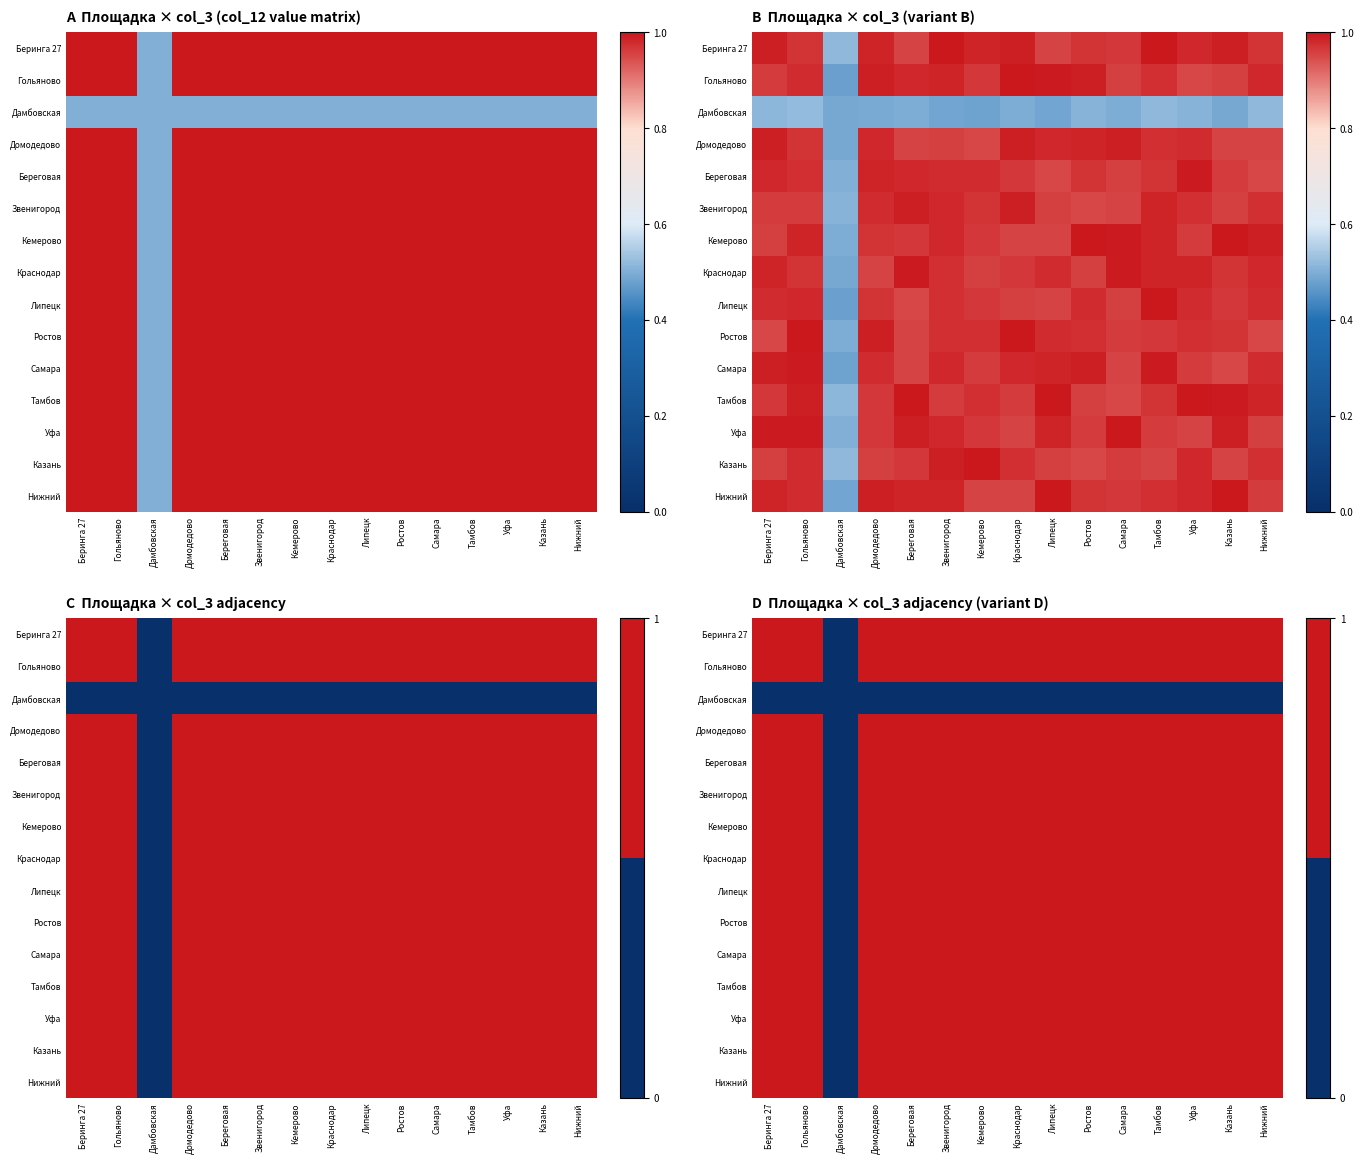

At which category is the sum across all series the highest?

Беринга 27